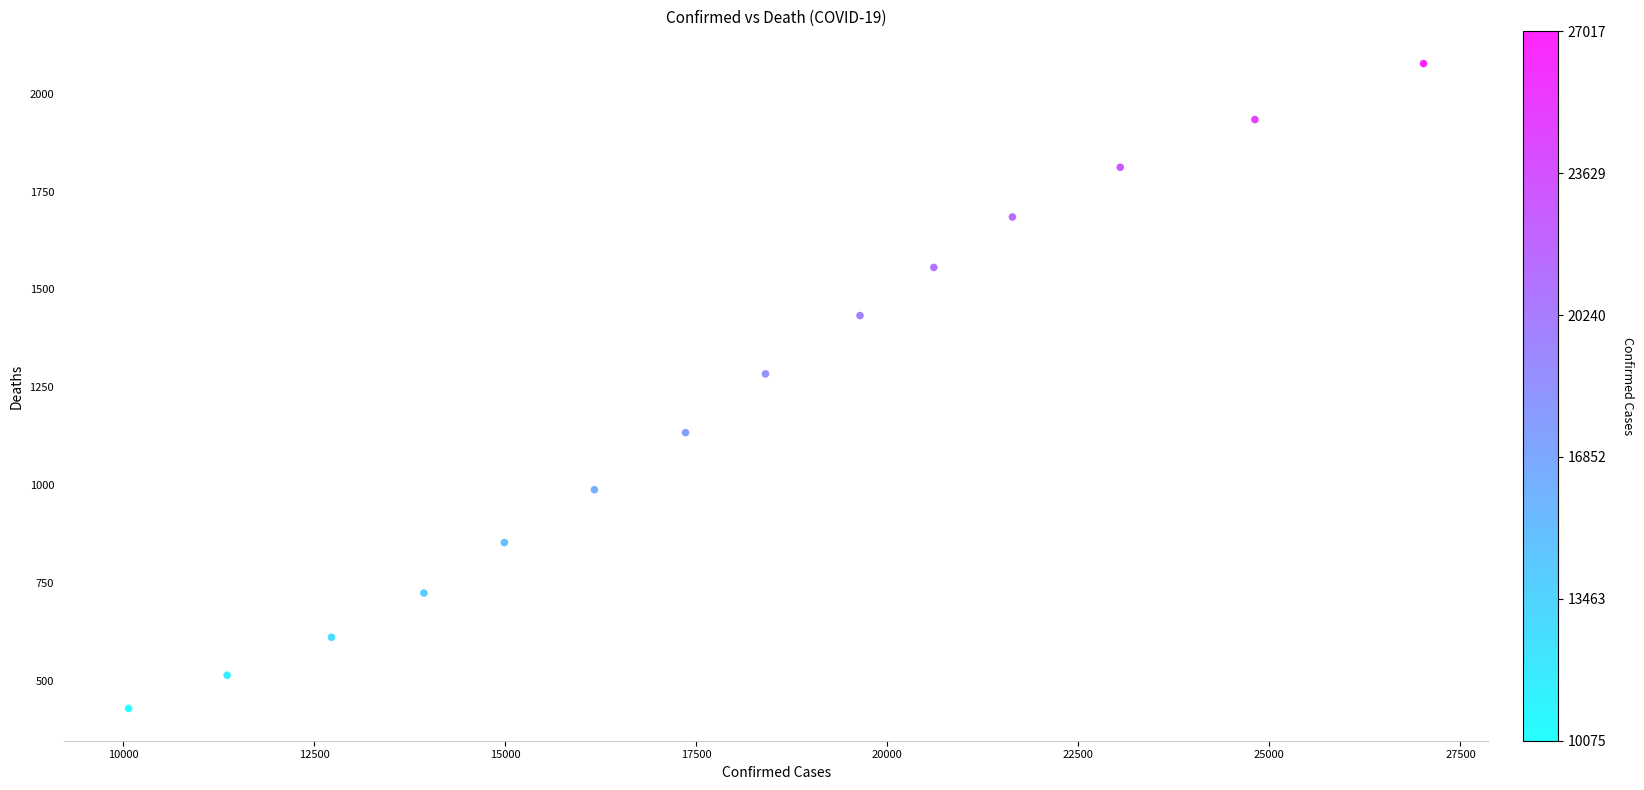

What is the range of Y values (max minus min)?

1648